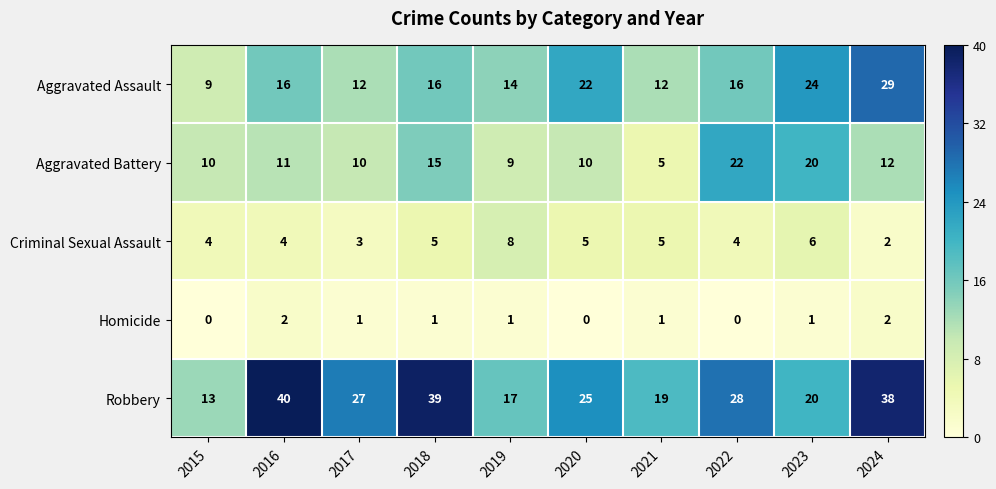

Count the number of data series in this chart.

5